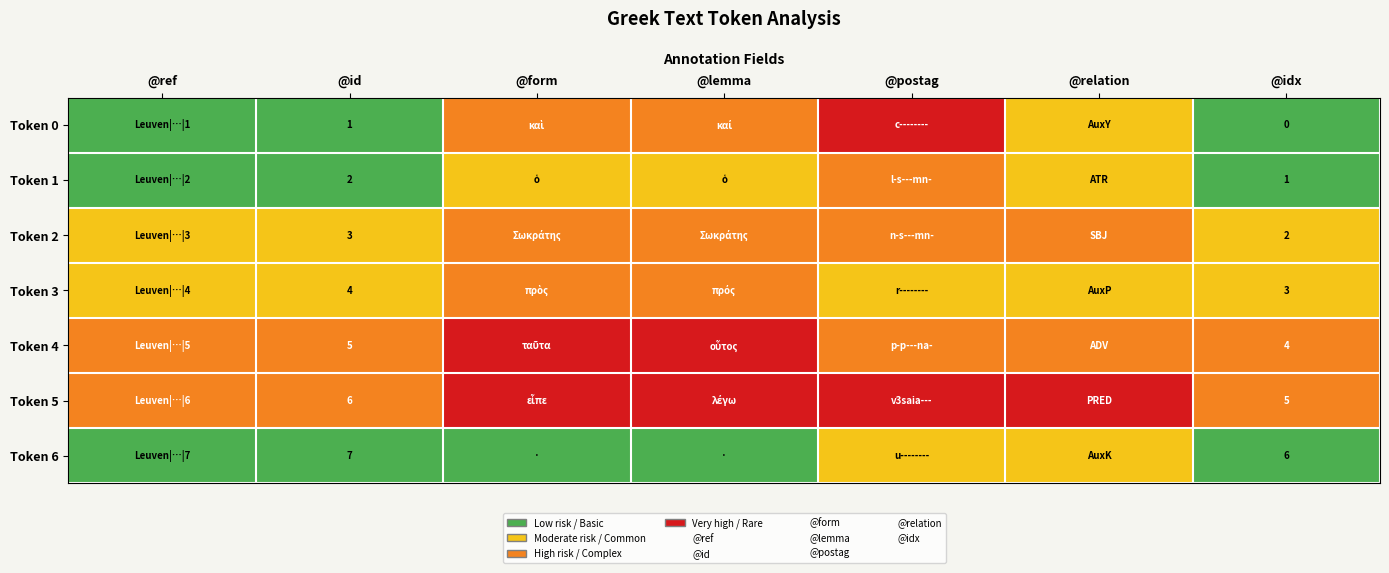

Is the value of Token 3 at @ref greater than the value of Token 2 at @id?

No